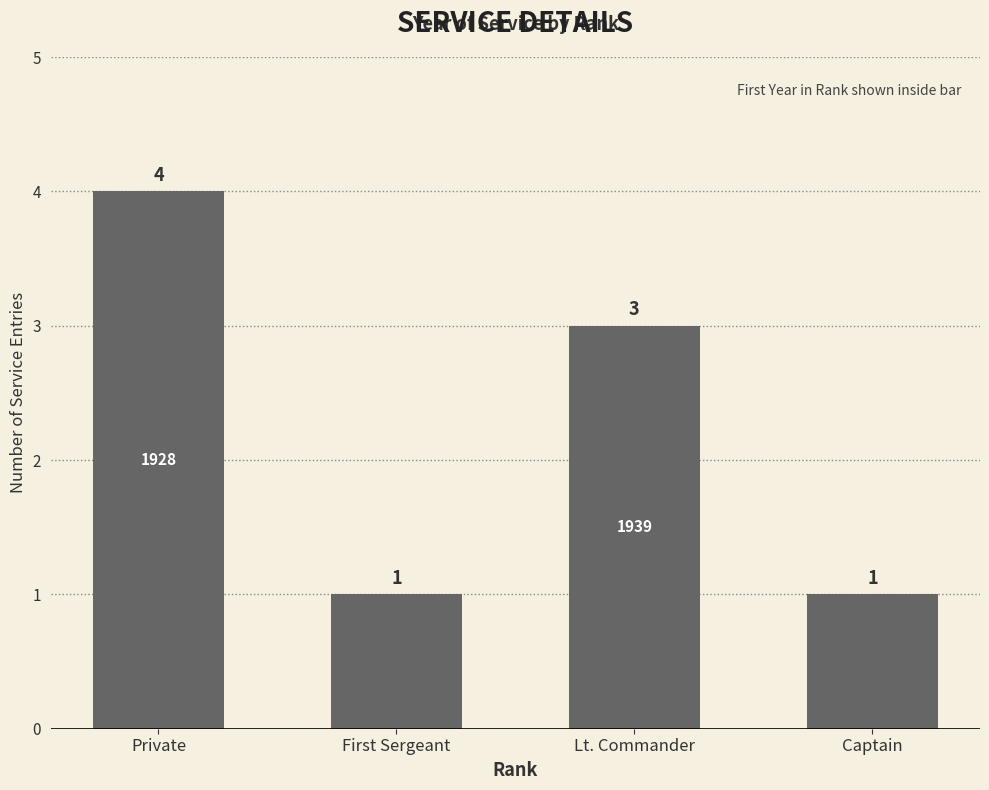

What is the change in value from Private to Captain?

-3